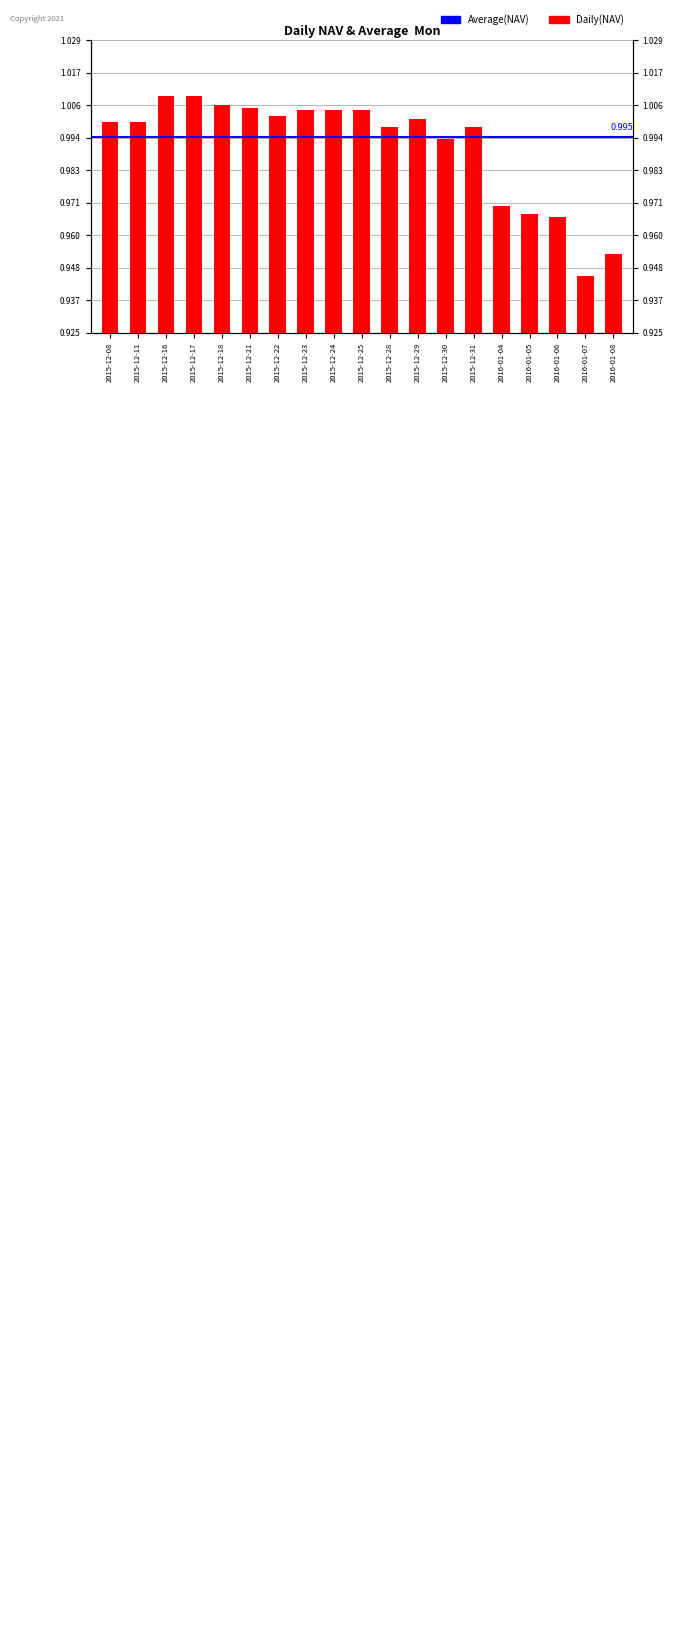

Which label corresponds to the smallest value in the chart?

2016-01-07